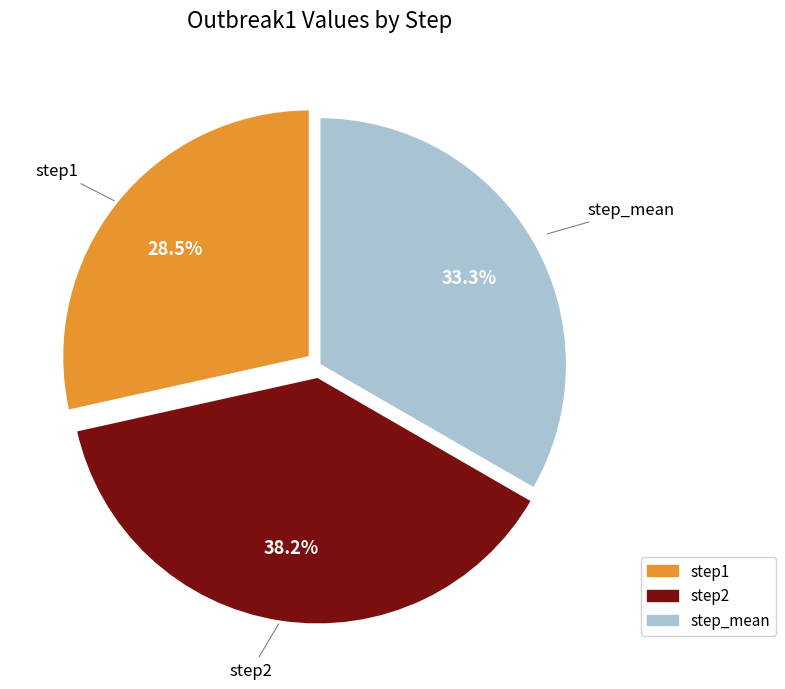

To the nearest percent, what is the average slice percentage?

33%